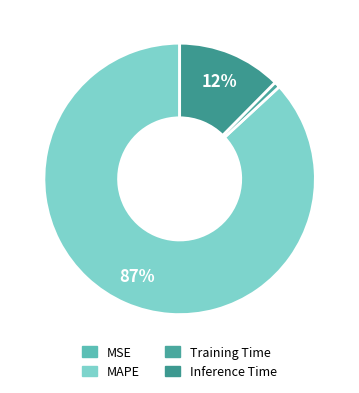

To the nearest percent, what percentage of the pie is MAPE?

87%